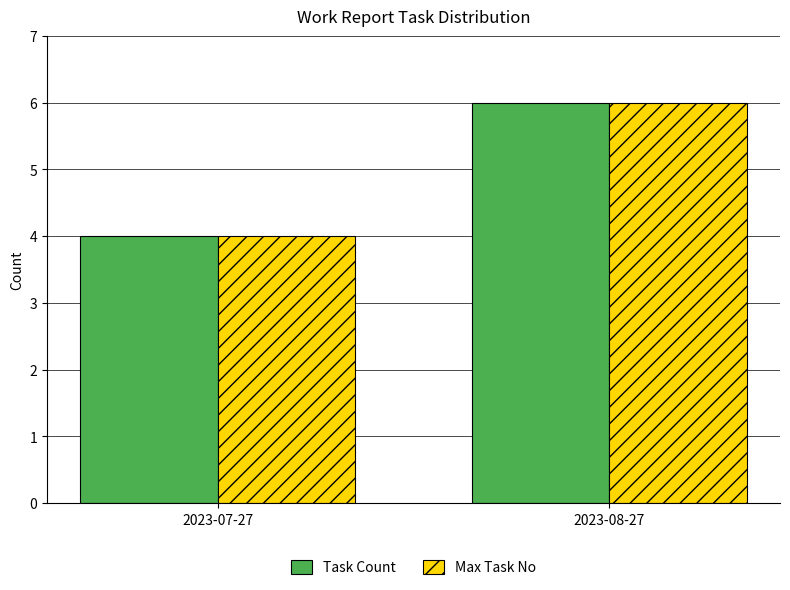

What is the difference between the Max Task No values at 2023-08-27 and 2023-07-27?

2